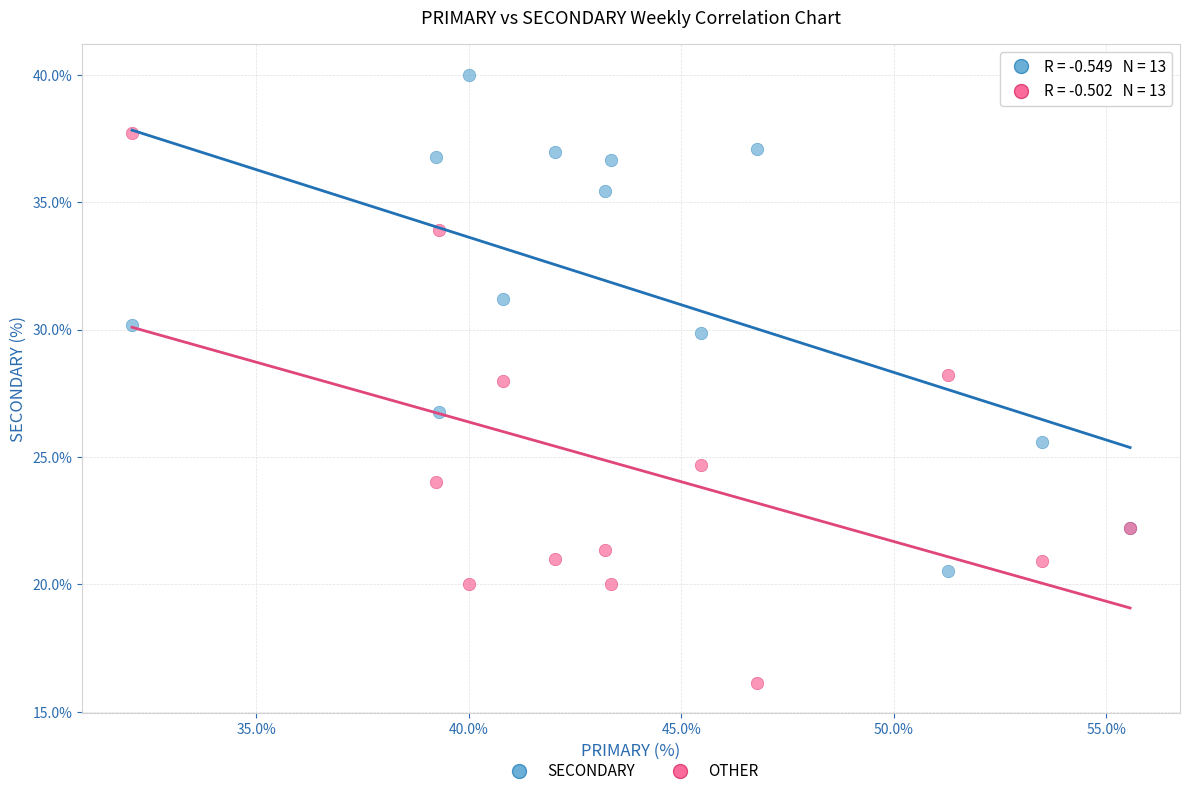

In the OTHER series, what Y value is closest to 26?

24.7